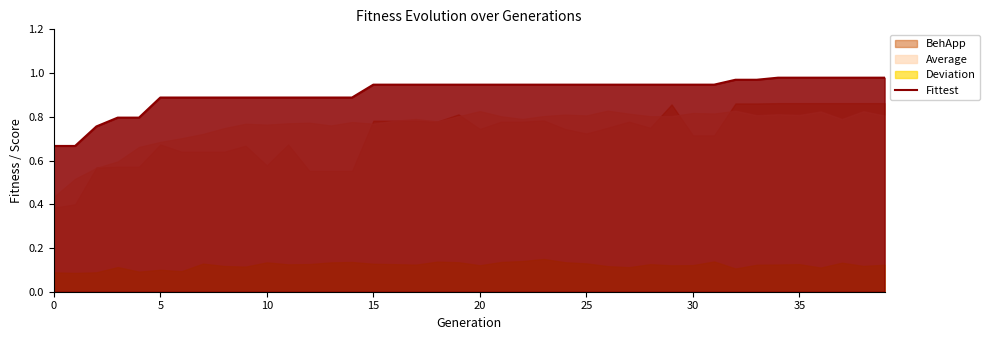

True or false: Fittest has a value of 1.4 at 25.

False